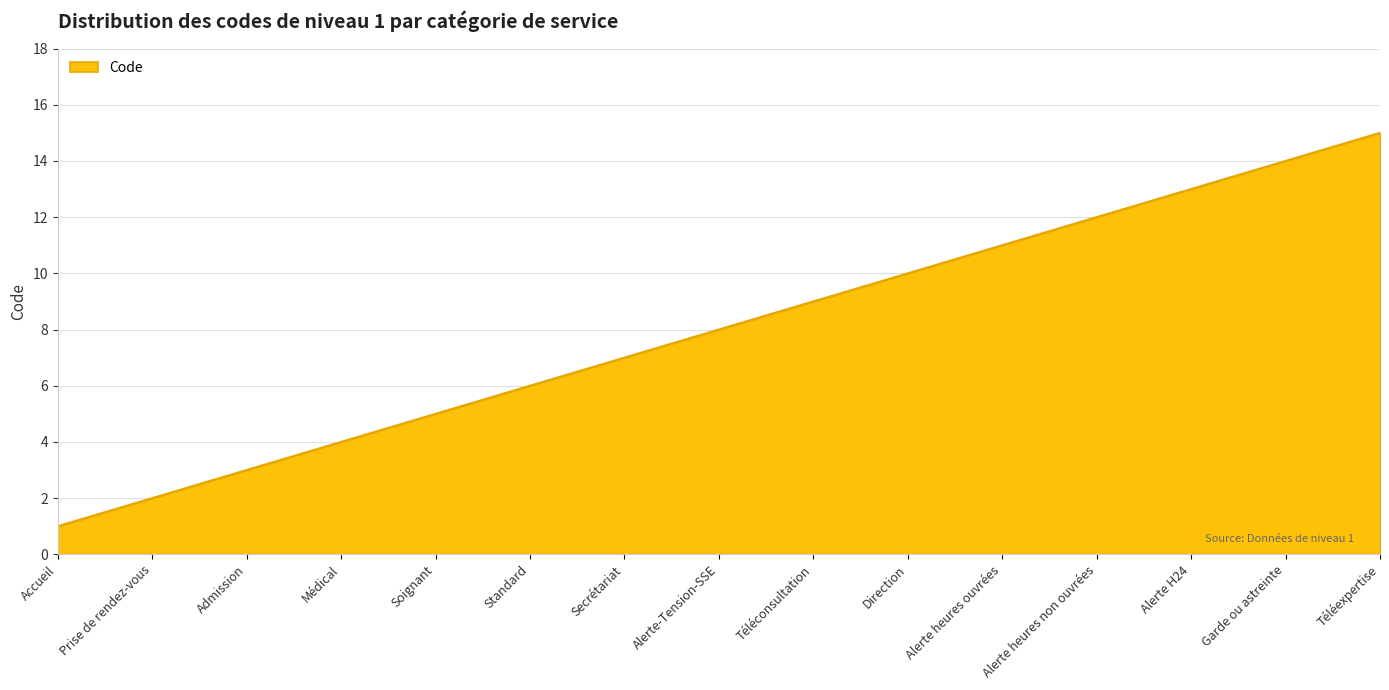

What is the approximate value at Téléexpertise?

15